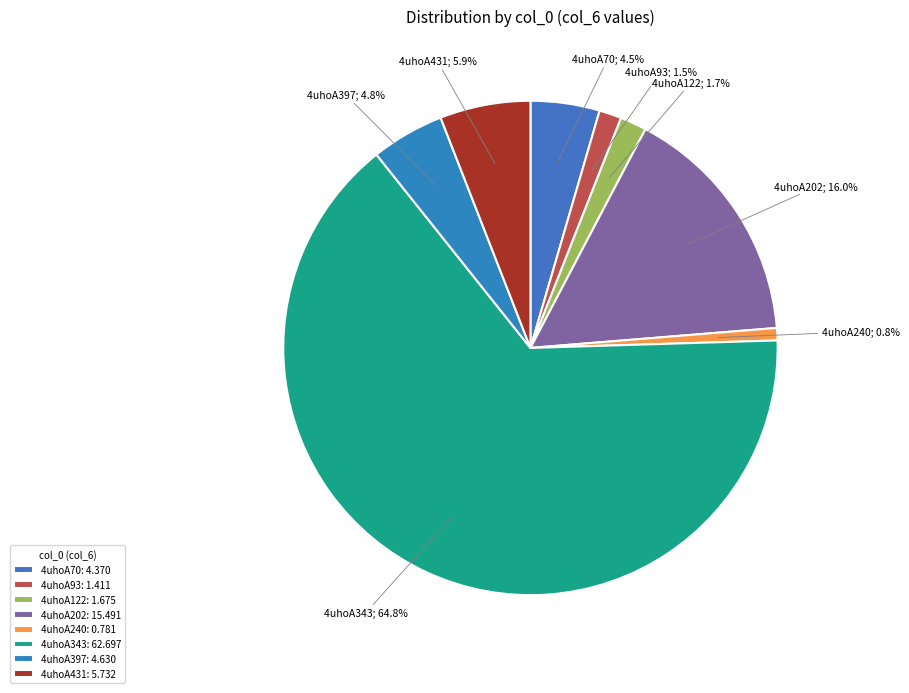

To the nearest percent, what percentage of the pie is 4uhoA431?

6%